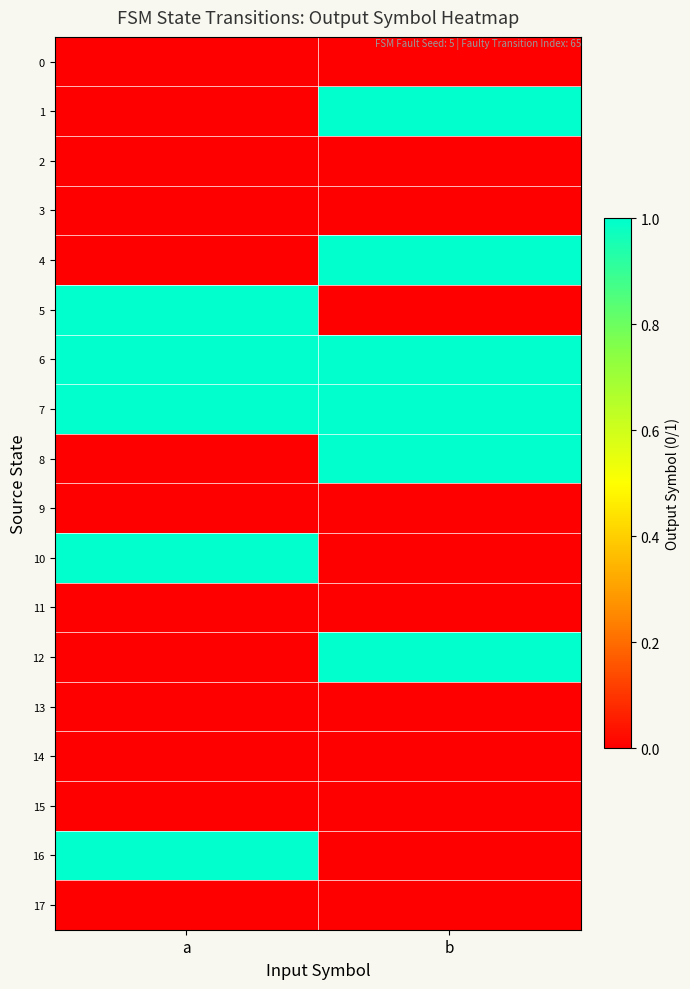

What is the maximum value shown in the chart?

1